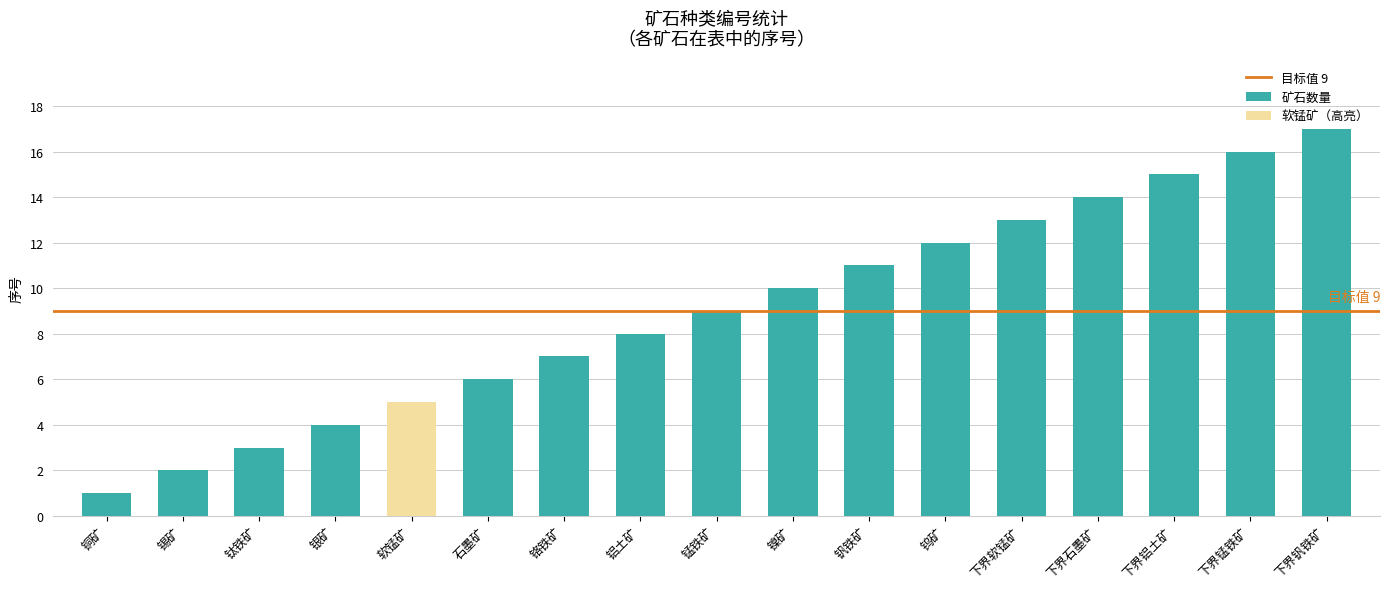

List the labels in order of value, smallest first.

铜矿, 锡矿, 钛铁矿, 银矿, 软锰矿, 石墨矿, 铬铁矿, 铝土矿, 锰铁矿, 镍矿, 钒铁矿, 钨矿, 下界软锰矿, 下界石墨矿, 下界铝土矿, 下界锰铁矿, 下界钒铁矿